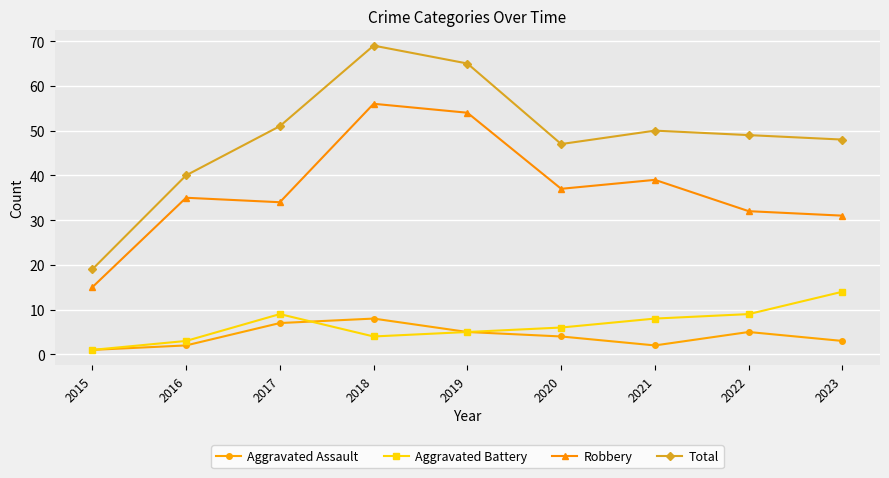

In Robbery, how many points are higher than both neighbors (excluding endpoints)?

3